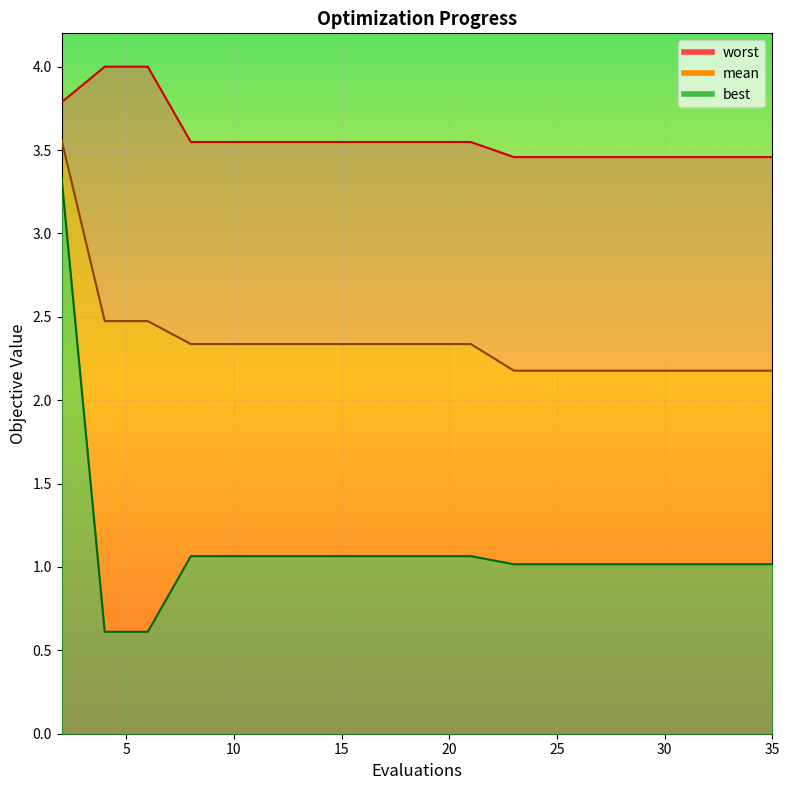

True or false: mean_line and best_line intersect in this chart.

False